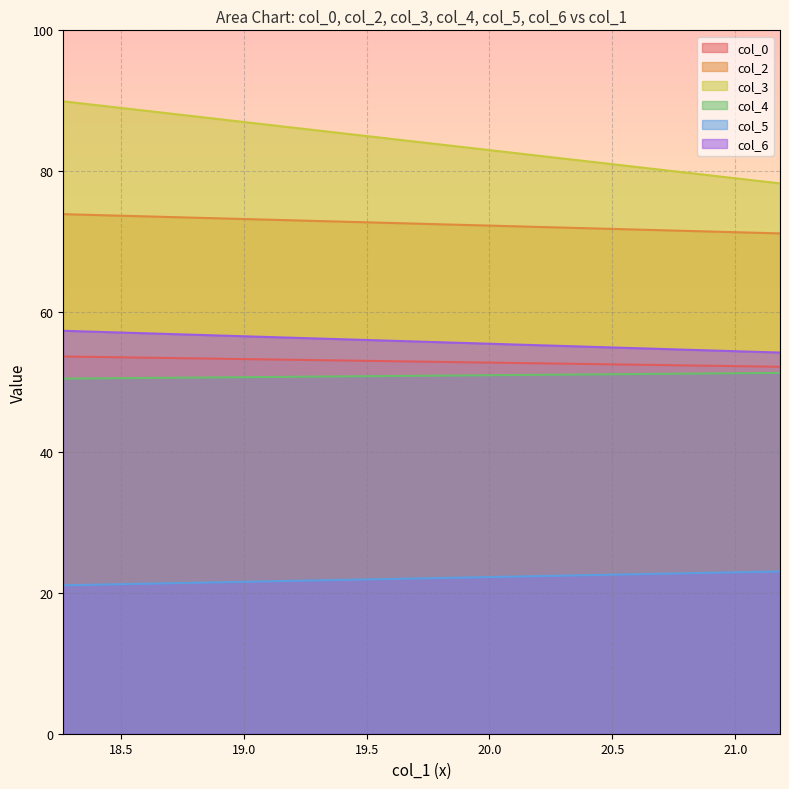

What is the difference between the highest and lowest values at 21.18229167?

55.2